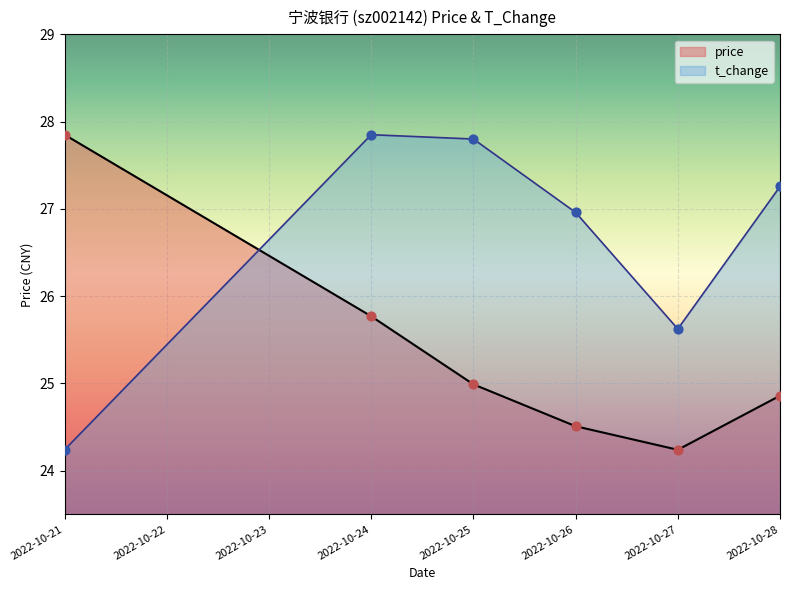

Which series has the largest total across all categories?

t_change